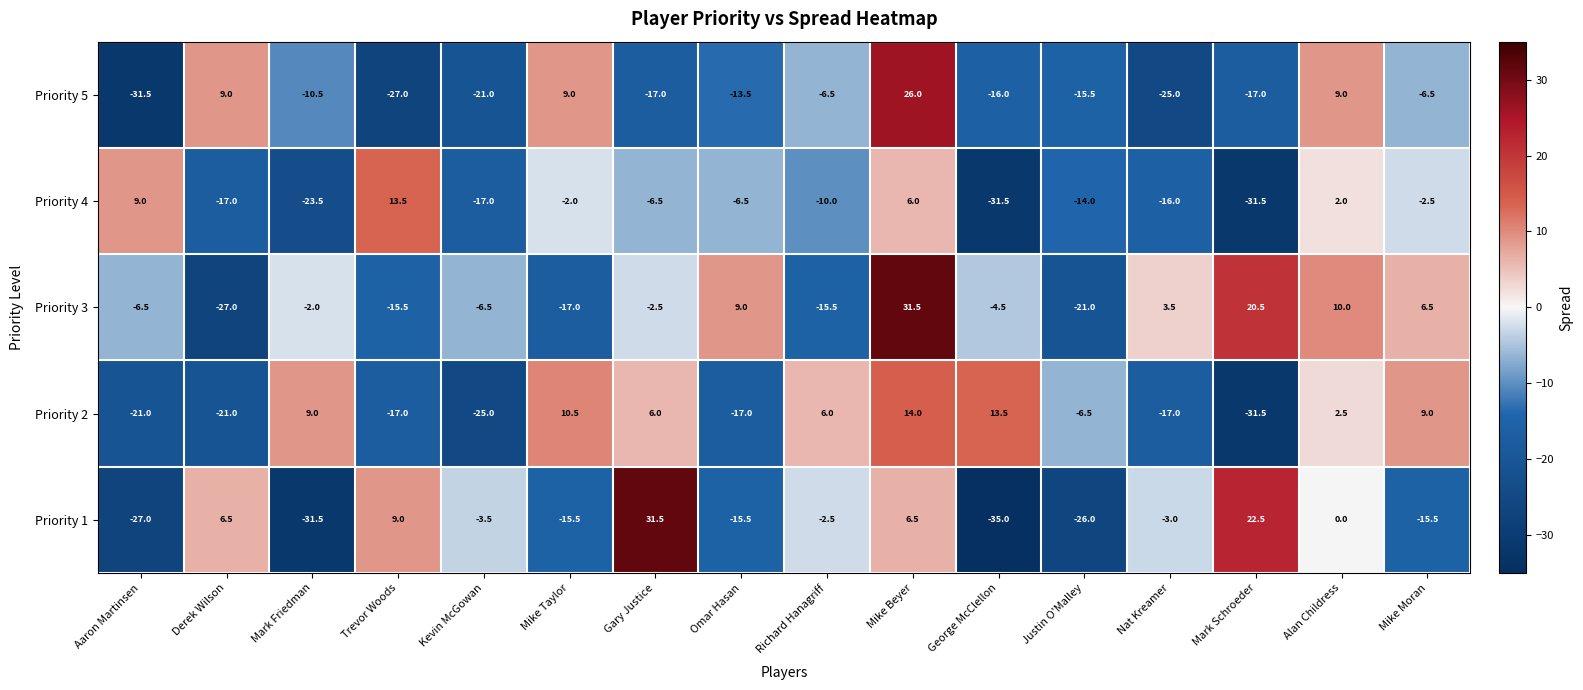

What is the difference between the Priority 4 values at George McClellon and Mike Beyer?

37.5